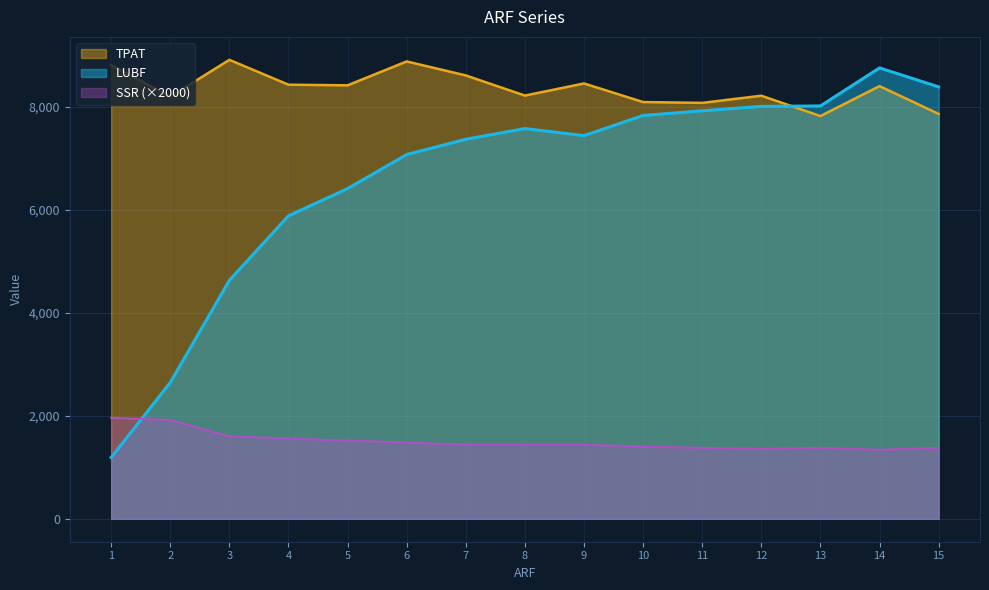

What is the average value of the SSR series?

1507